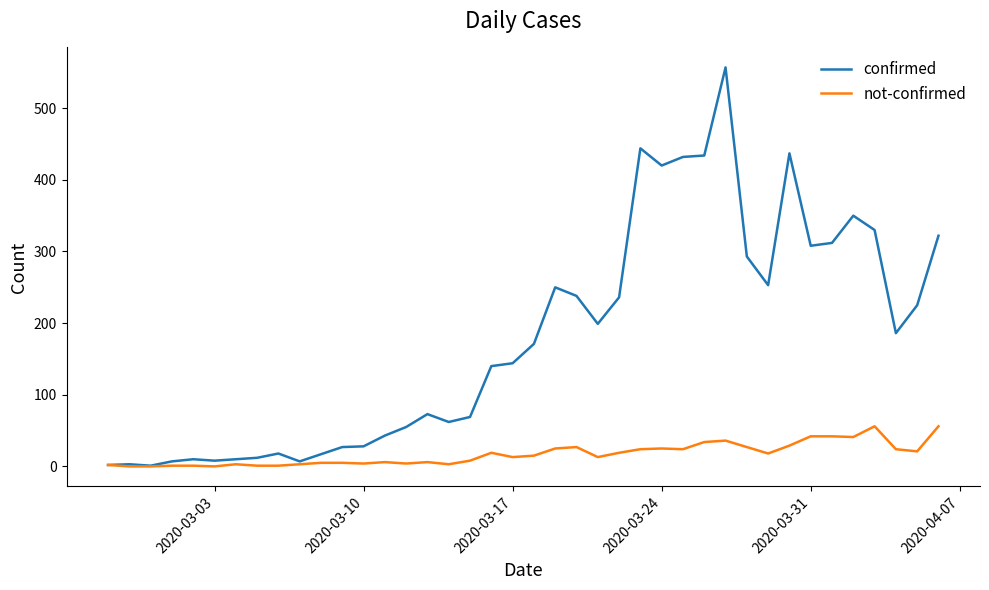

What is the difference between the maximum and minimum values in the confirmed series?

556